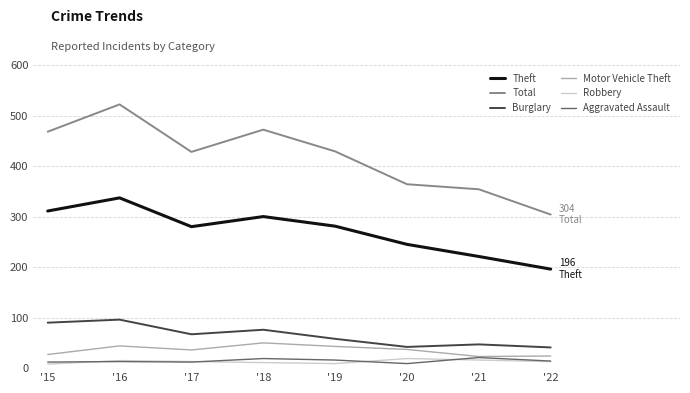

True or false: Theft and Total intersect in this chart.

False